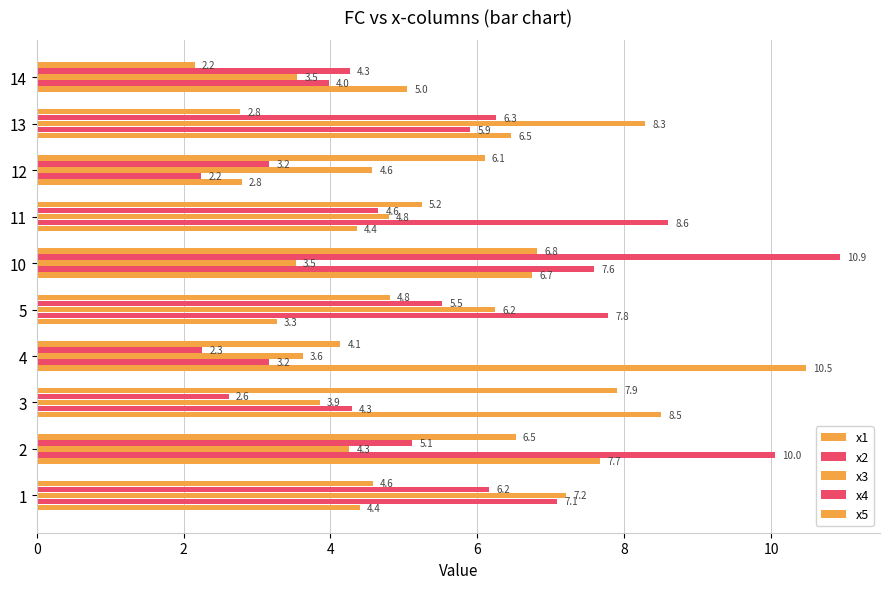

List the series in order of their peak value, highest first.

x4, x1, x2, x3, x5